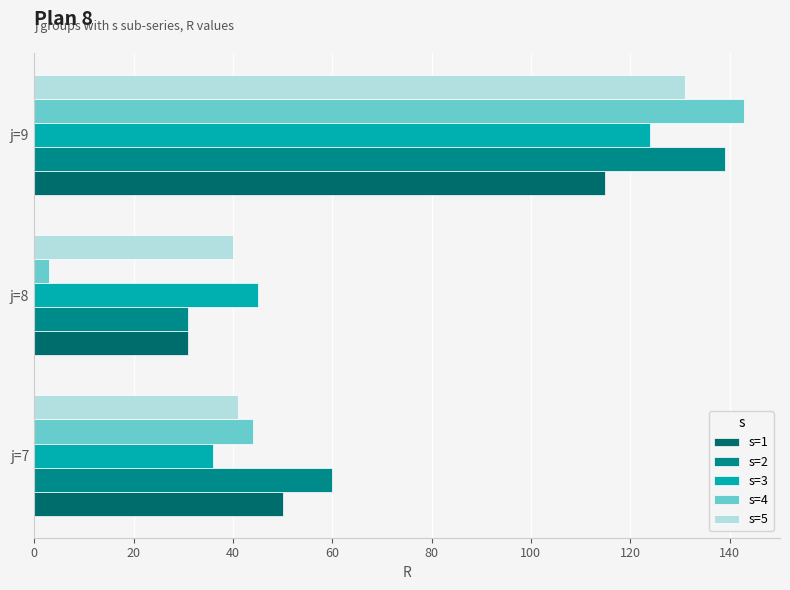

Which series has the largest range (max minus min)?

s=4